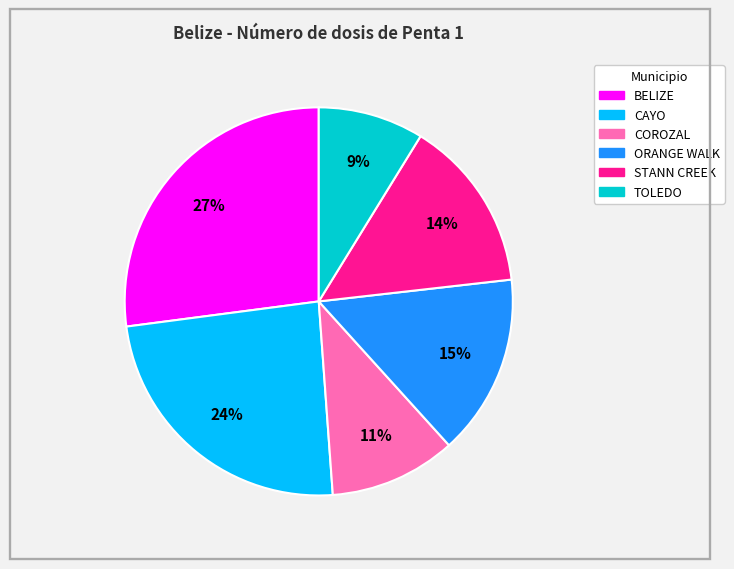

To the nearest percent, what is the difference between the largest and smallest slice percentages?

18%